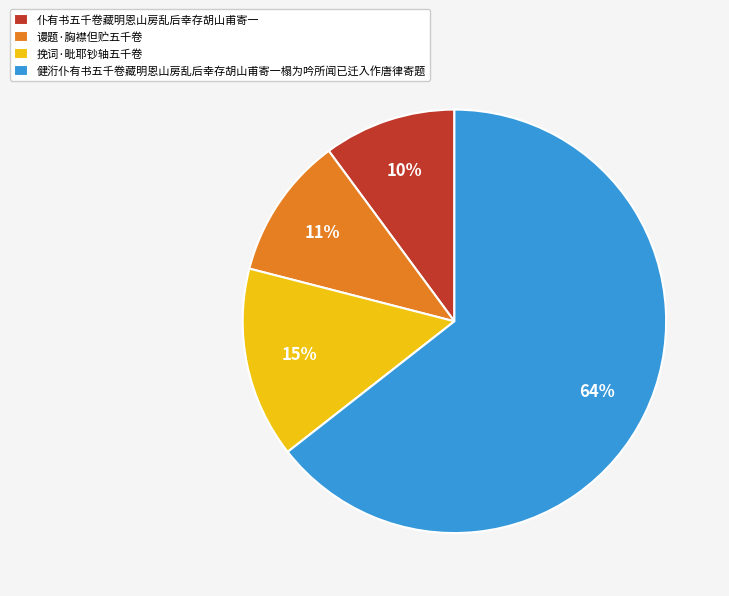

How many segments does this pie chart have?

4